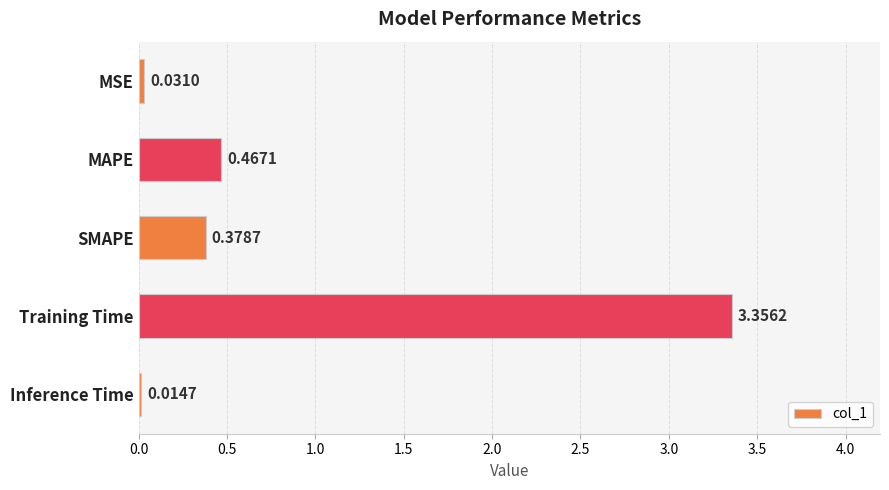

Which has a higher value, MAPE or Training Time?

Training Time